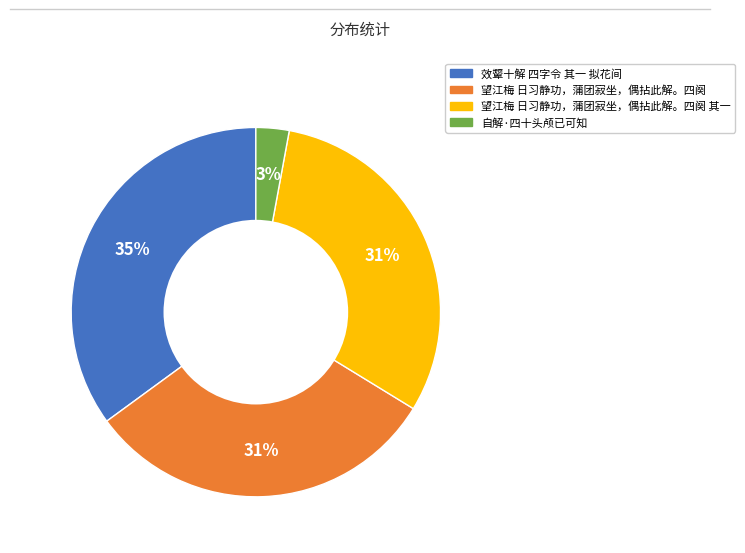

To the nearest percent, what is the difference between the largest and smallest slice percentages?

32%